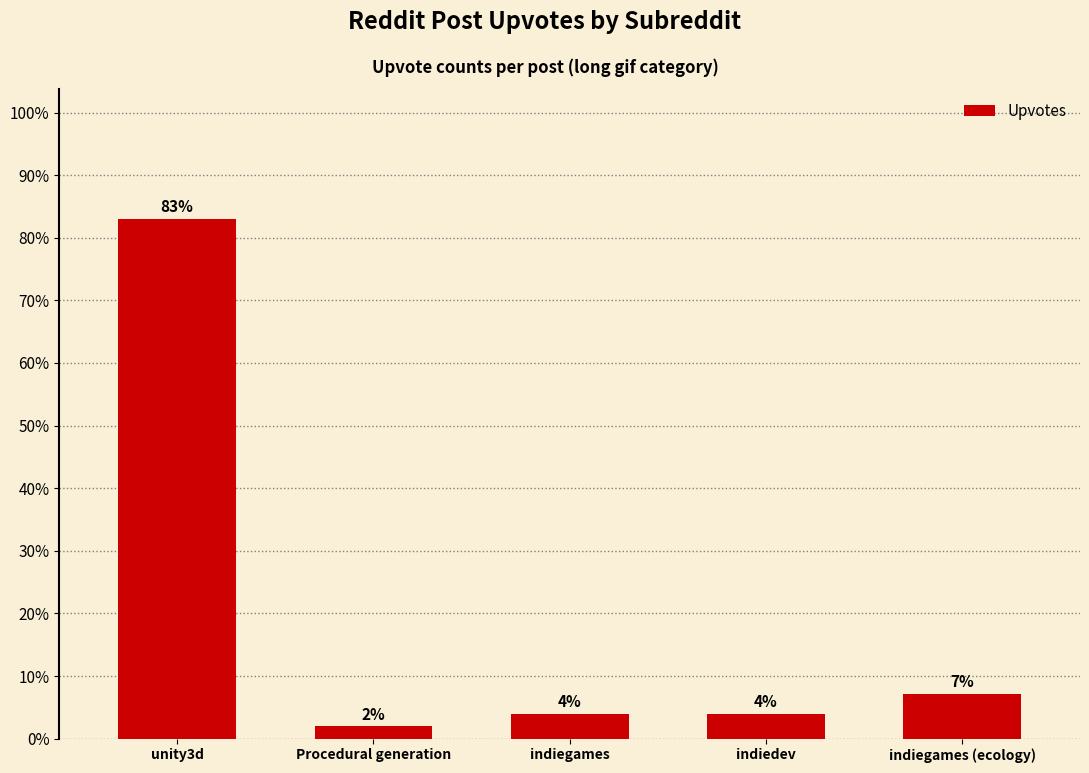

Does the chart contain stacked bars?

No